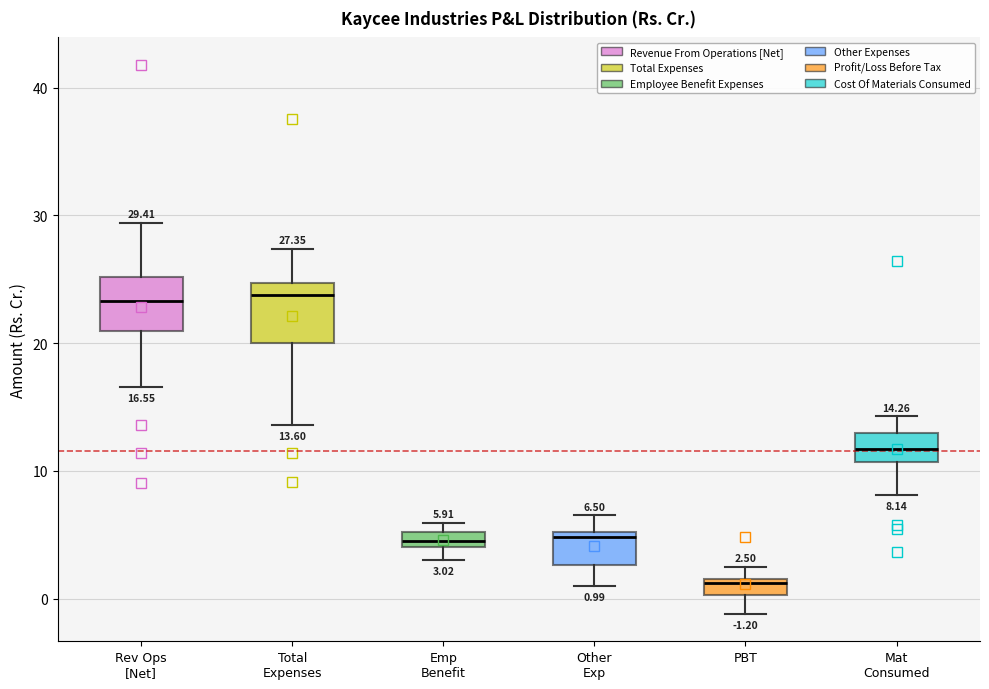

Which box's median line is the lowest?

PBT